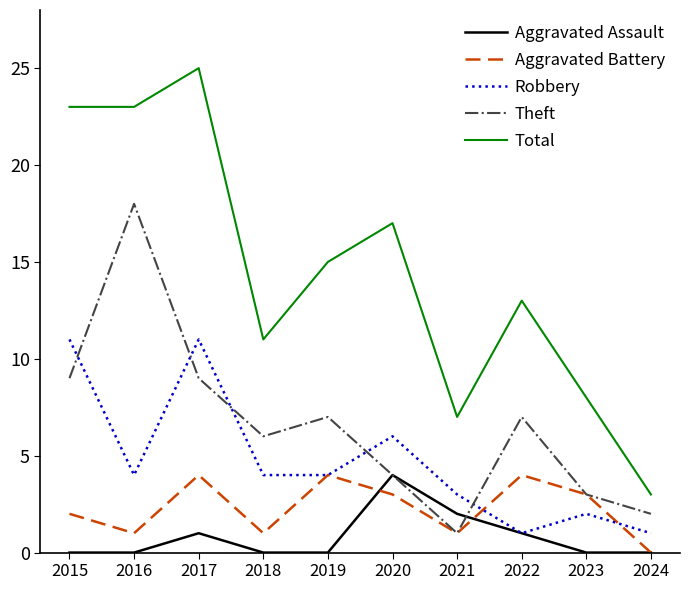

What are all the series names shown in the legend?

Aggravated Assault, Aggravated Battery, Robbery, Theft, Total